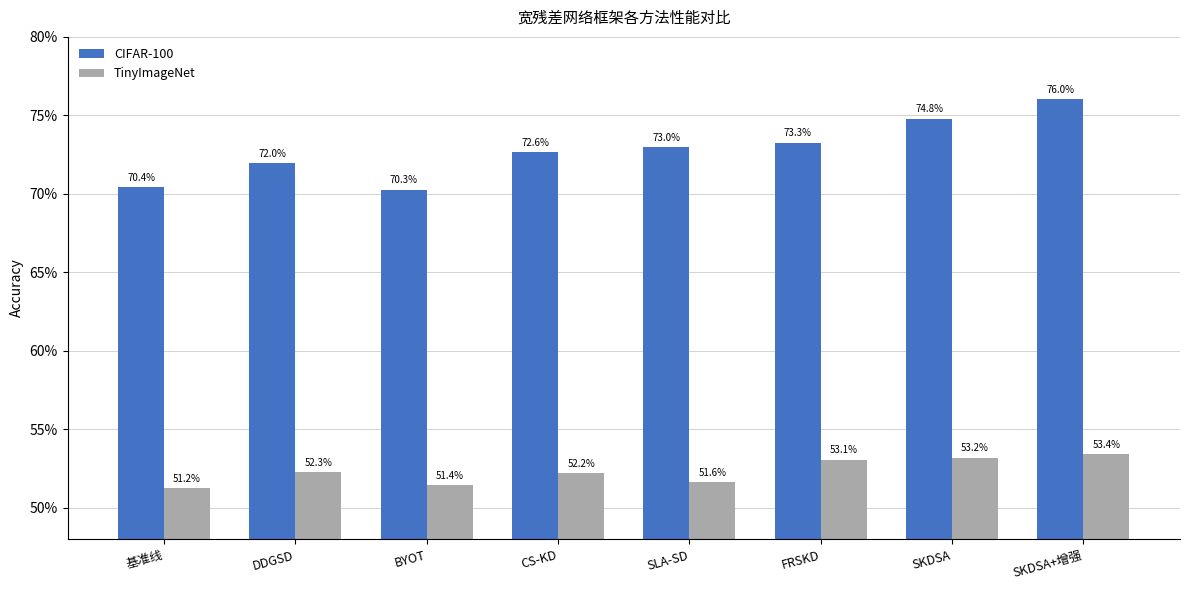

Does the chart contain stacked bars?

No